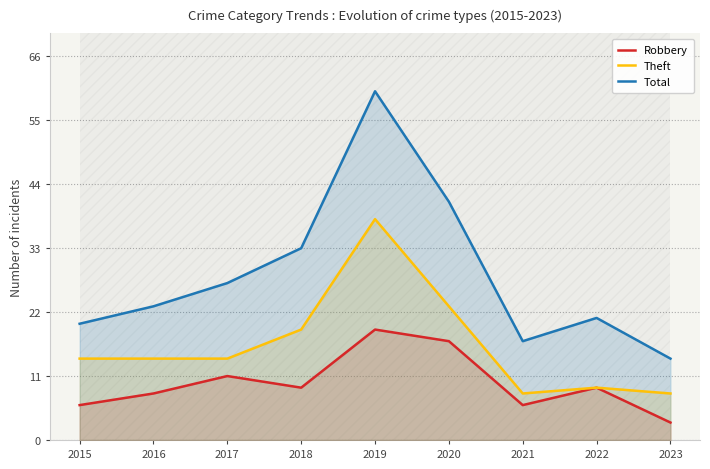

Reading left to right, extract all data points from this chart.

Robbery: 2015=6	2016=8	2017=11	2018=9	2019=19	2020=17	2021=6	2022=9	2023=3
Theft: 2015=14	2016=14	2017=14	2018=19	2019=38	2020=23	2021=8	2022=9	2023=8
Total: 2015=20	2016=23	2017=27	2018=33	2019=60	2020=41	2021=17	2022=21	2023=14